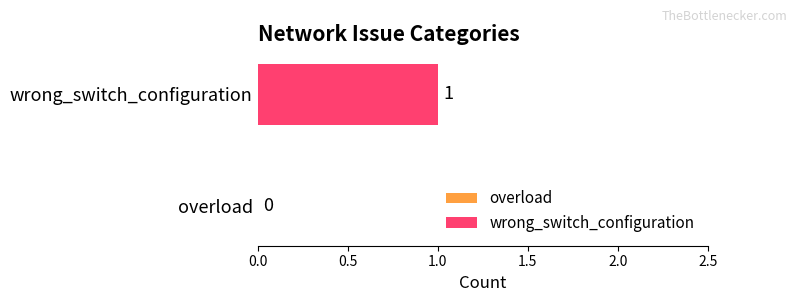

How many data points are less than 1?

1